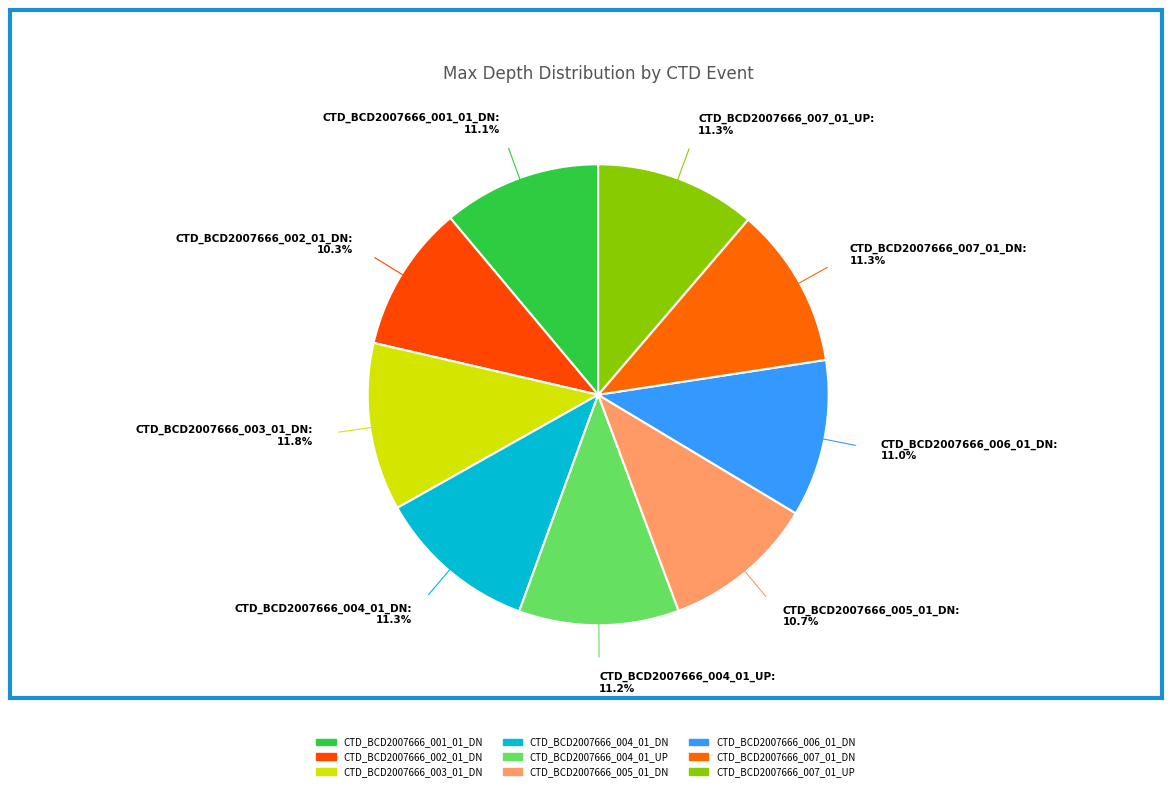

To the nearest percent, what portion does CTD_BCD2007666_006_01_DN represent?

11%